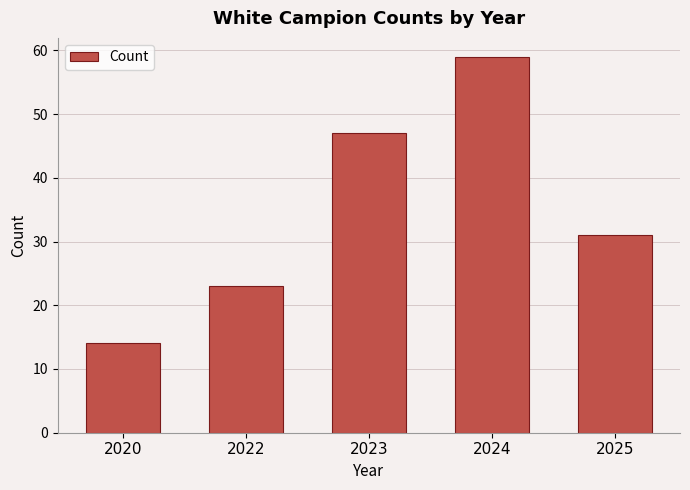

Reading left to right, what are all the values shown in this chart?

14	23	47	59	31